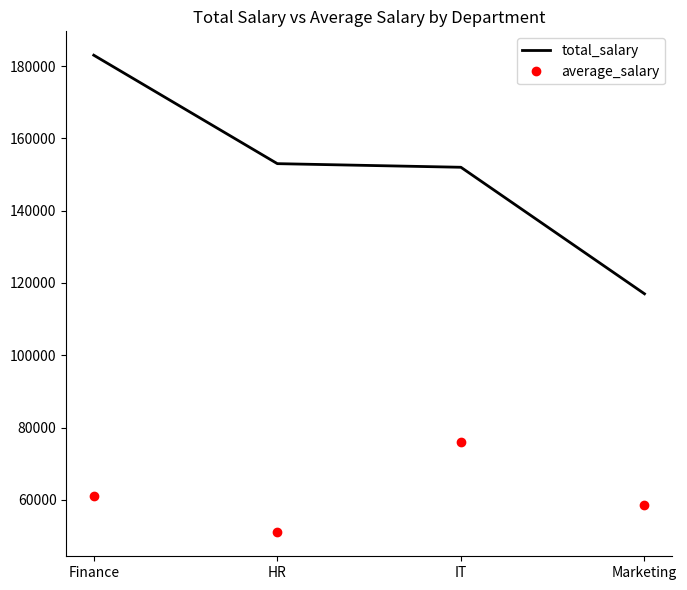

Read the total_salary value at HR.

153000